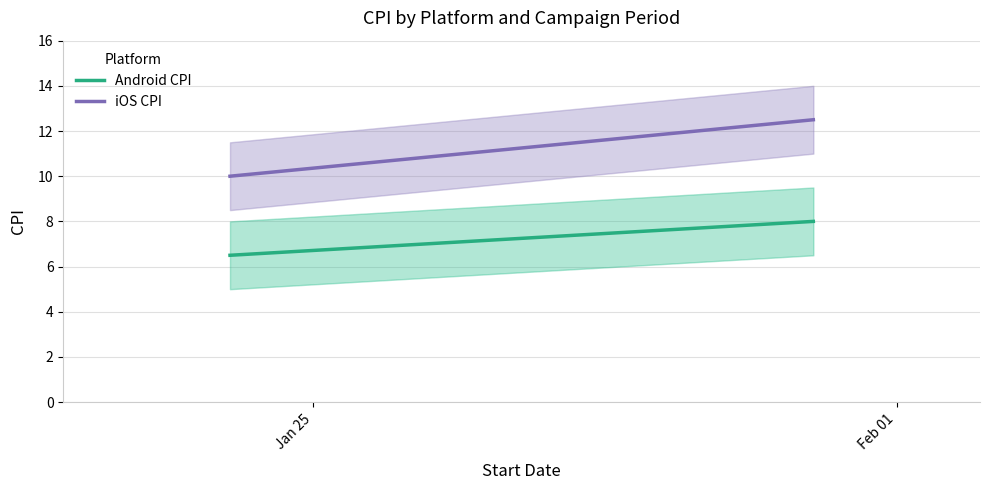

What is the minimum value for Android CPI?

6.5